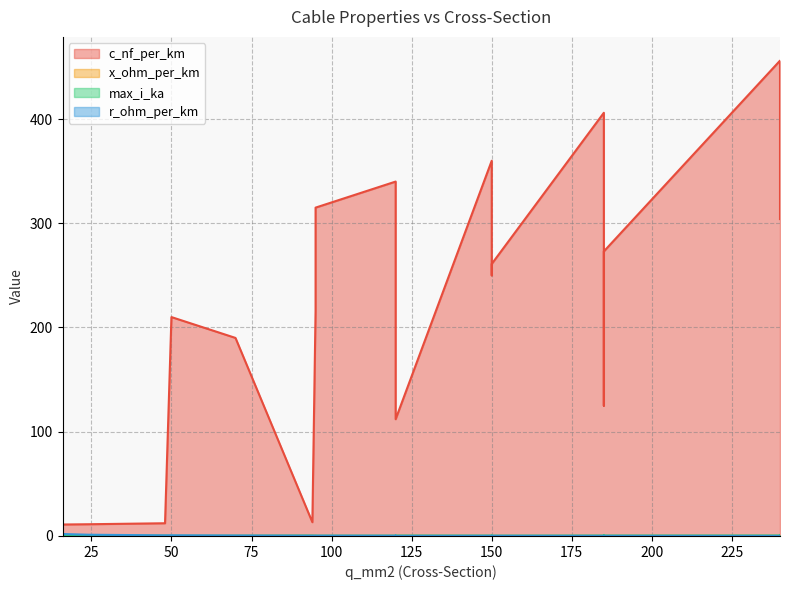

Between which two adjacent categories do r_ohm_per_km and x_ohm_per_km first intersect?

240 and 120